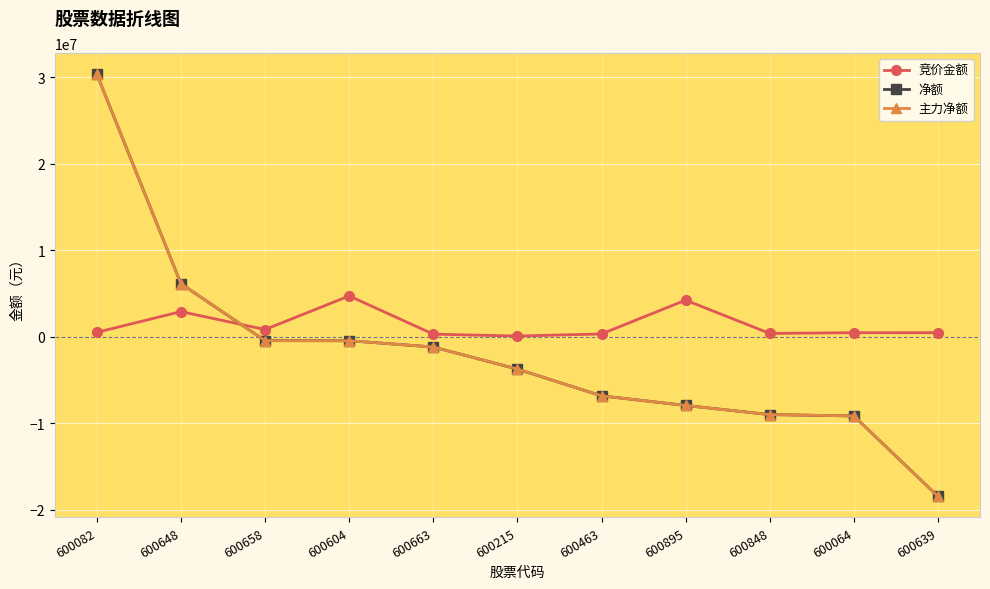

How many data points does each series have?

11